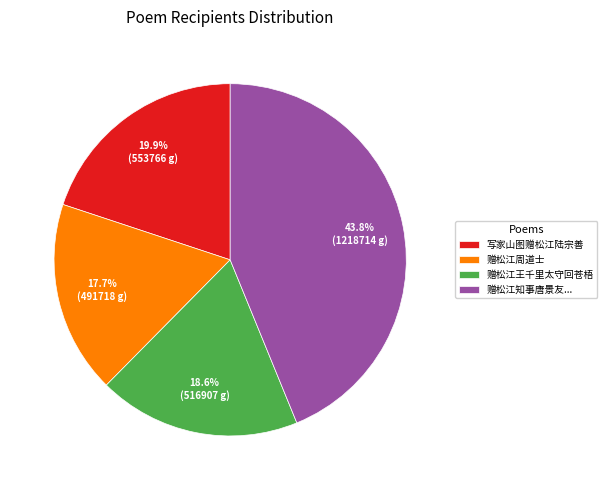

Which has a higher value, 写家山图赠松江陆宗善 or 赠松江周道士?

写家山图赠松江陆宗善